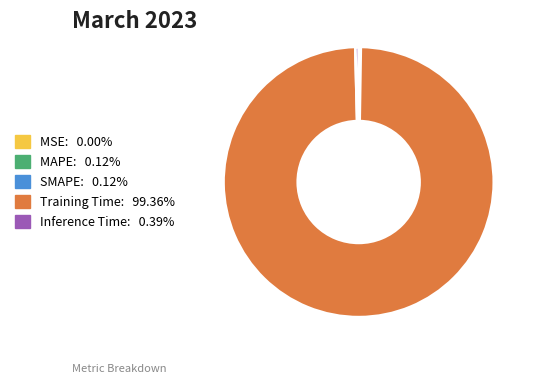

Is the sum of Training Time: 99.36% and Inference Time: 0.39% greater than half?

Yes